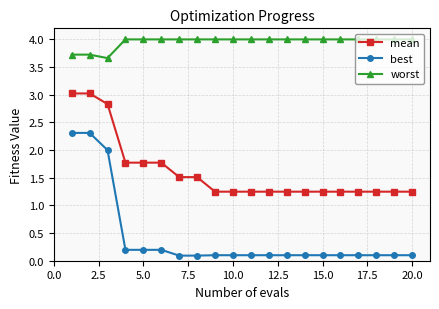

What is the greatest value displayed?

4.0